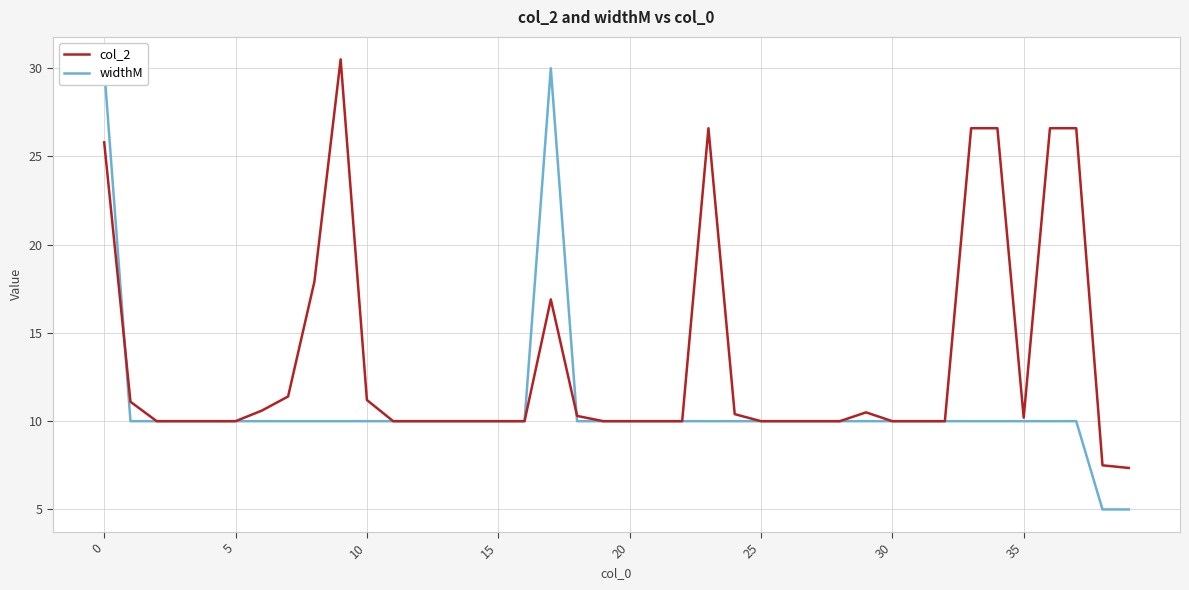

At 15, list the series in order from smallest to largest.

col_2, widthM